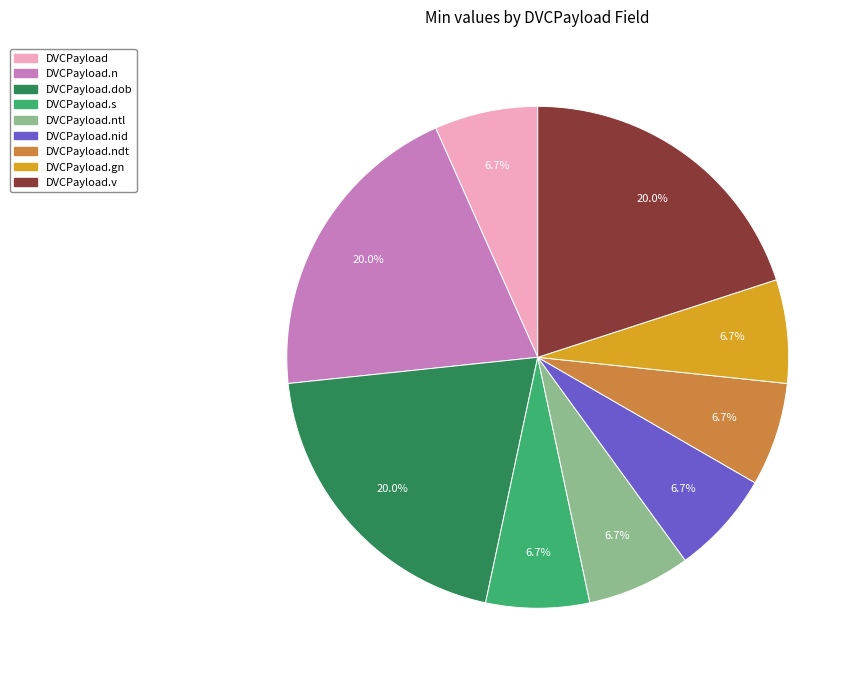

Does any single category account for the majority?

No